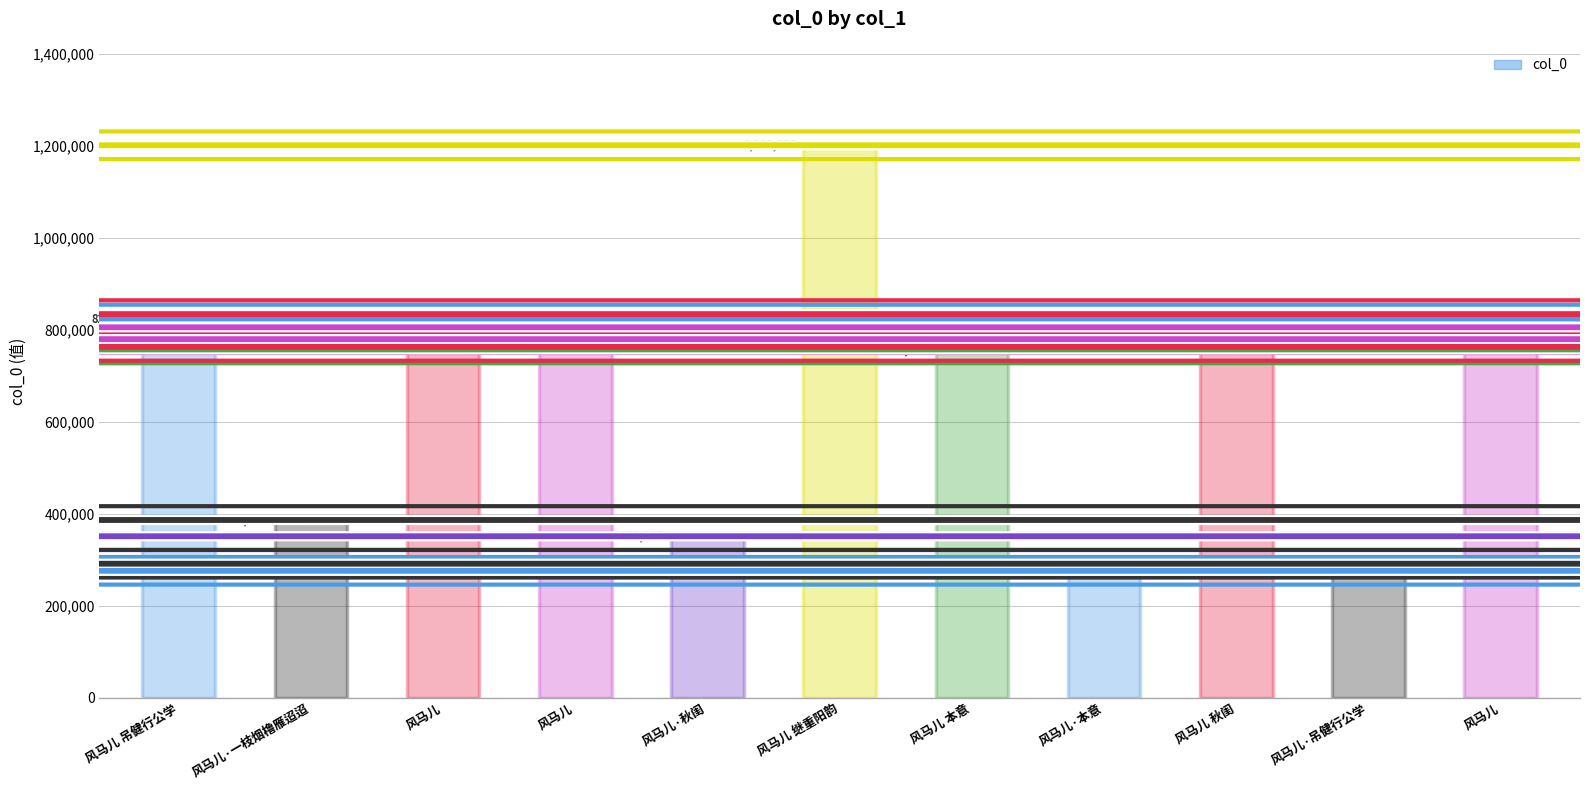

Count the number of data series in this chart.

1